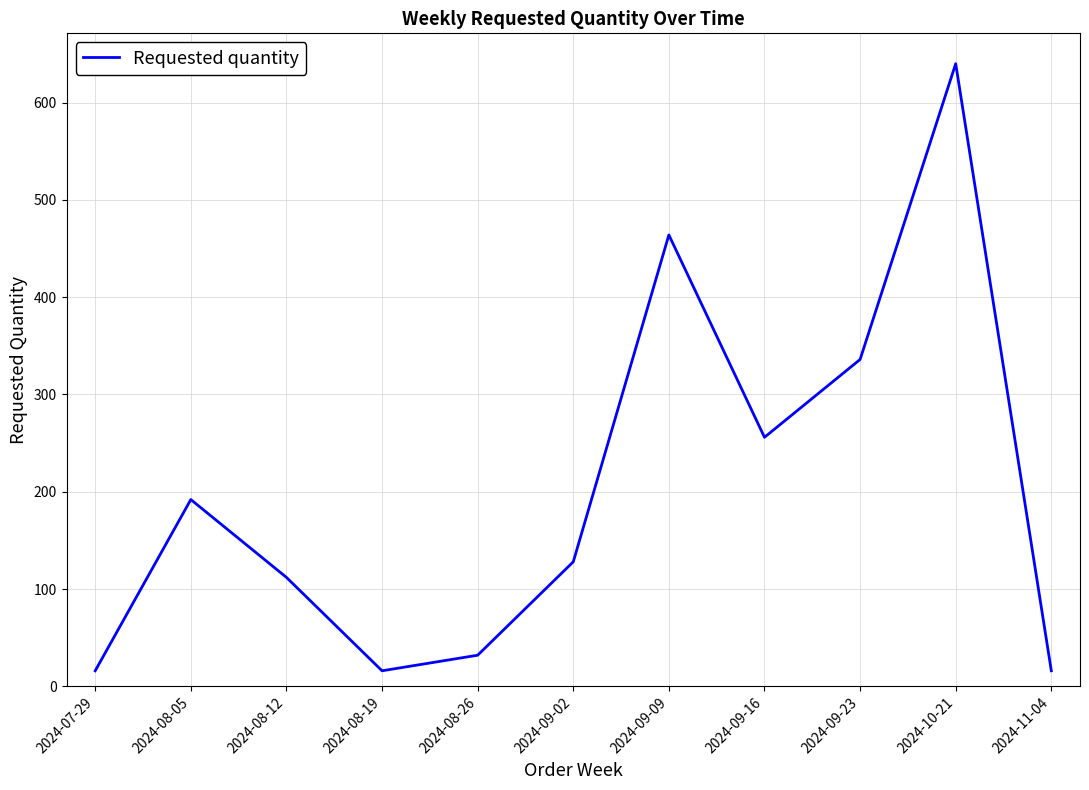

Is this an area chart (filled region under the line)?

No